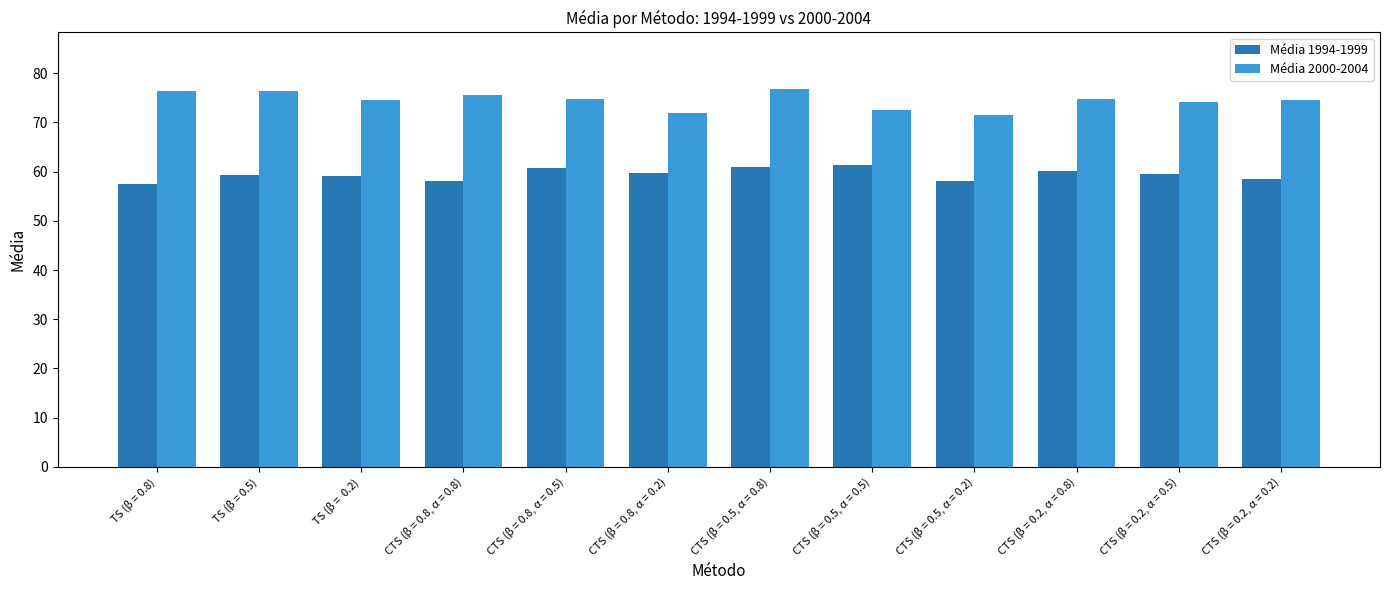

What is the difference between the maximum and second lowest values in the Média 1994-1999 series?

3.3